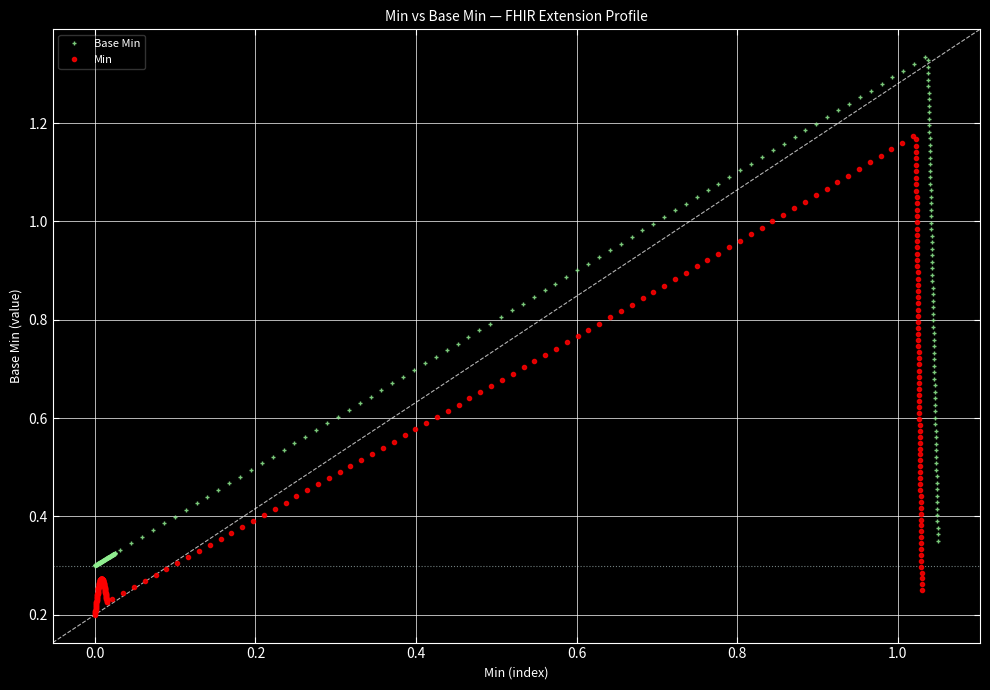

How many lines are shown in the chart?

2